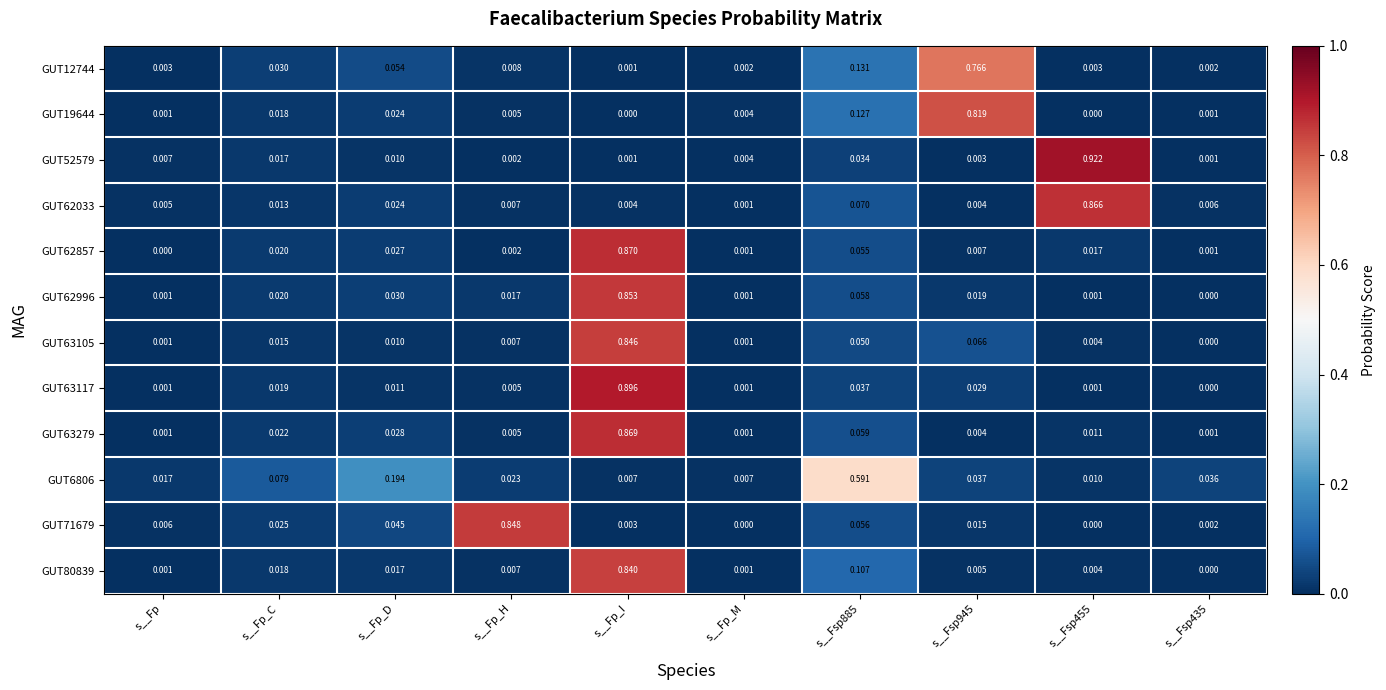

Is the value of GUT62033 at s__Fsp885 greater than the value of GUT62857 at s__Fp_C?

Yes